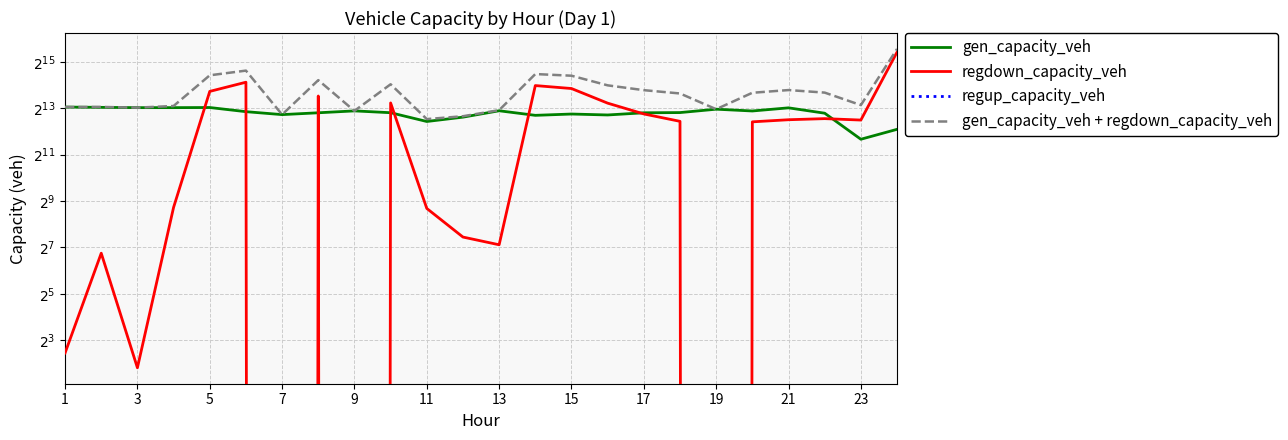

What is the difference between the second highest and second lowest values in the gen_capacity_veh series?

4041.7